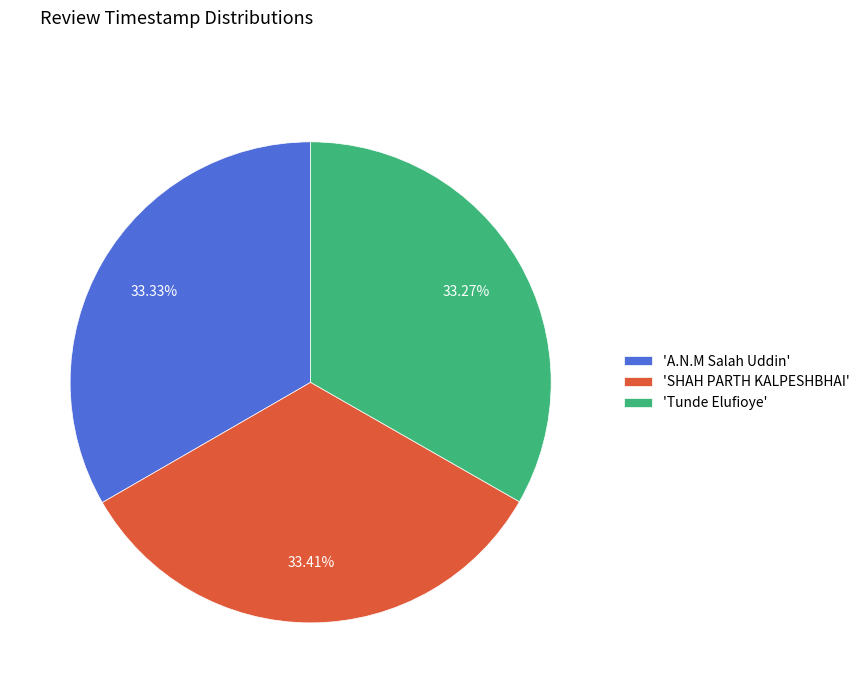

What is the ratio of the value at 'Tunde Elufioye' to the value at 'SHAH PARTH KALPESHBHAI'?

1.0